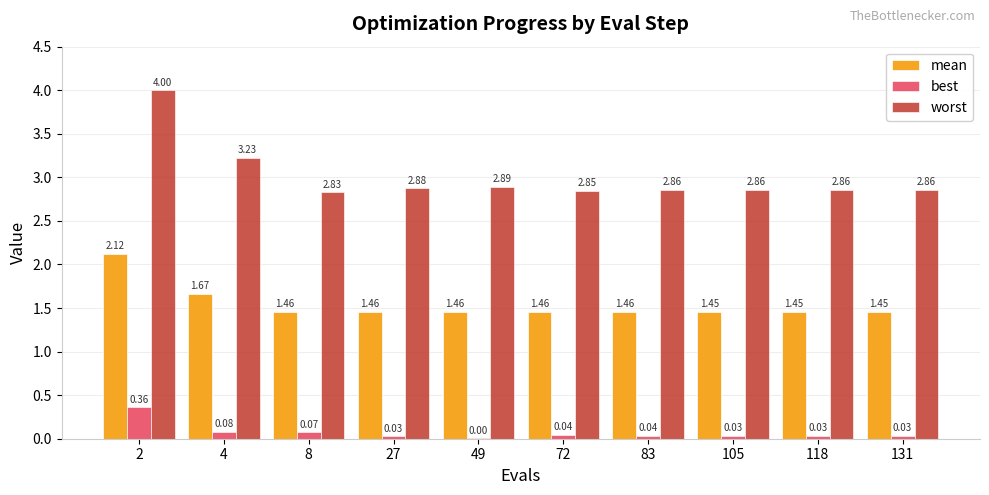

Which series has the largest total across all categories?

worst